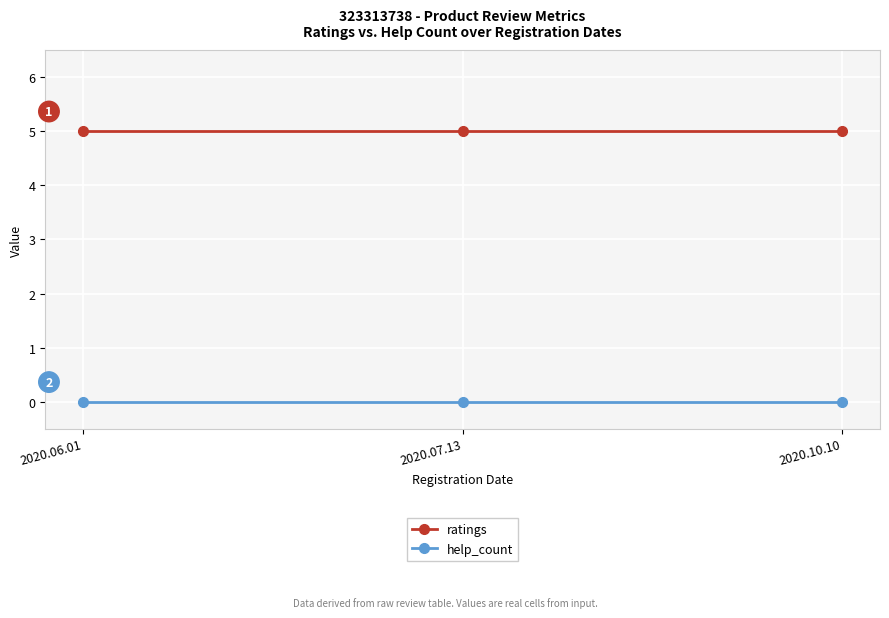

What are all the series names shown in the legend?

ratings, help_count